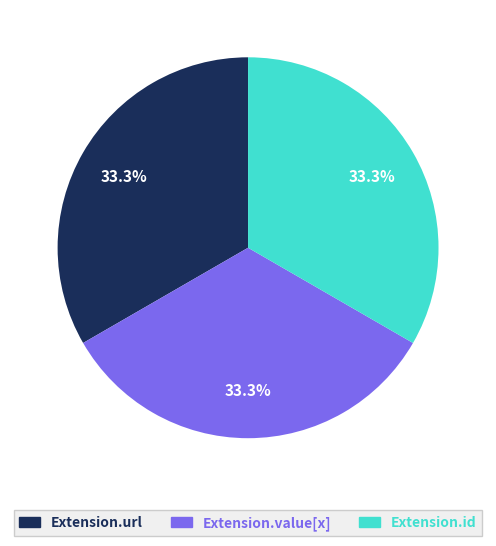

How many slices are in this pie chart?

3